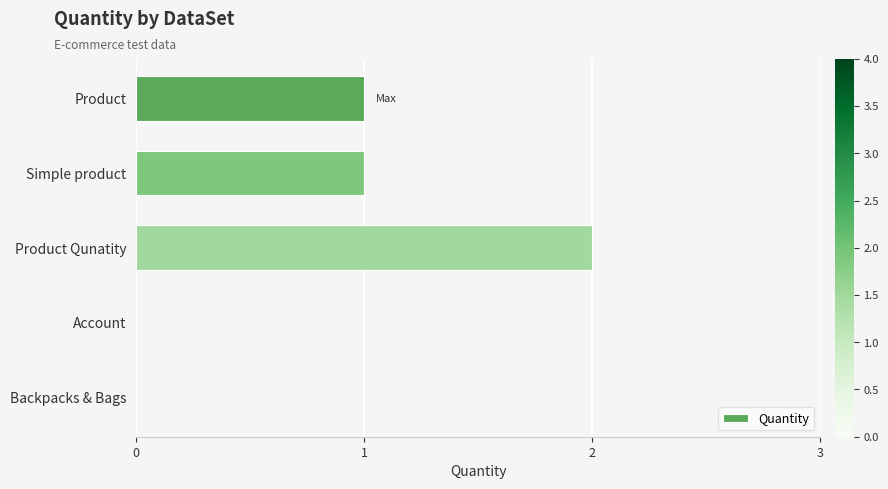

Reading top to bottom, extract all data points from this chart.

Product=1	Simple product=1	Product Qunatity=2	Account=0	Backpacks & Bags=0